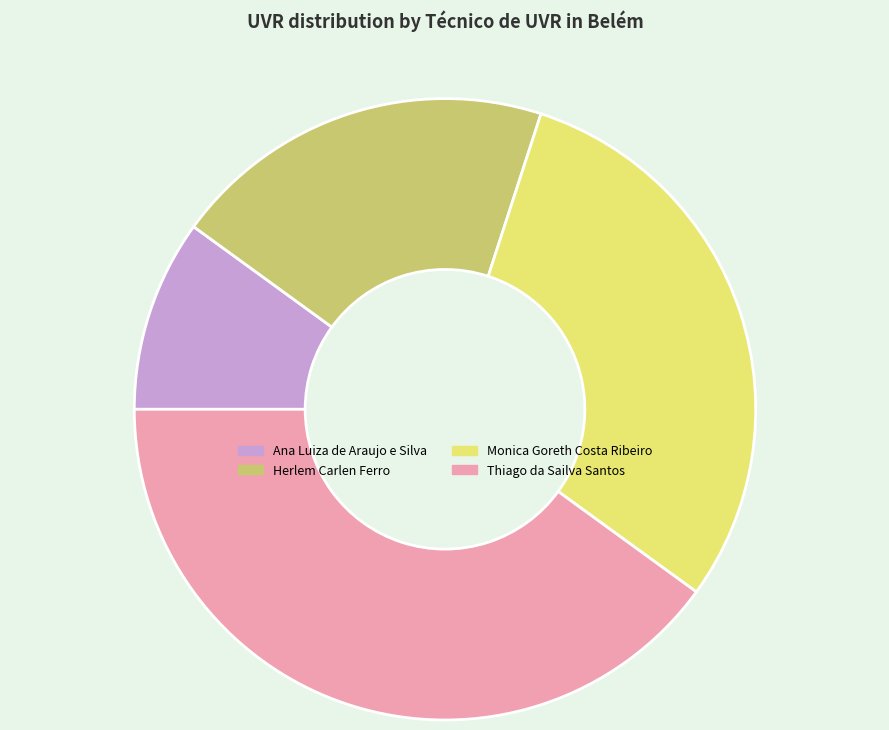

Count the number of slices in the pie.

4